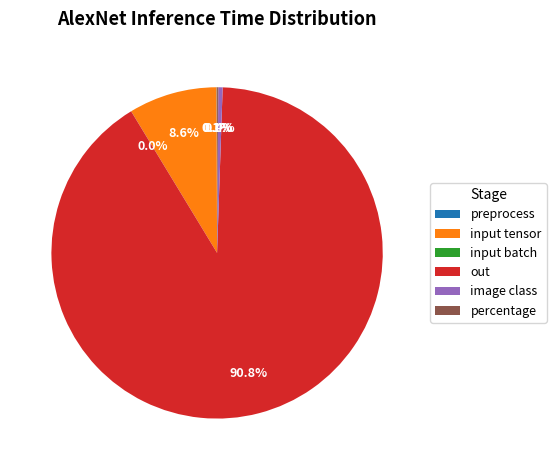

What is the majority slice?

out